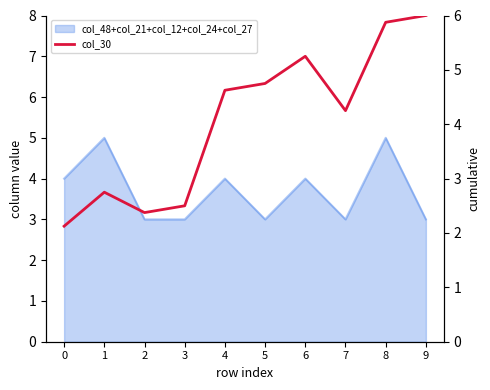

The value at 9 is 6.0. True or false?

True